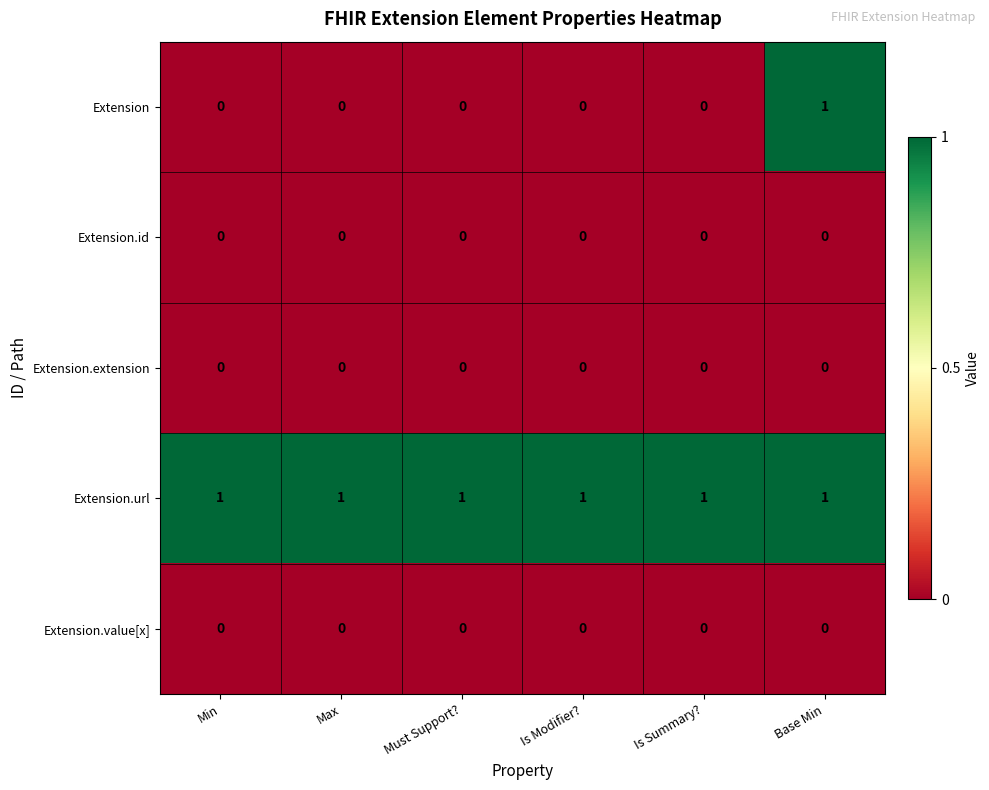

At how many categories does at least one series exceed 0?

6